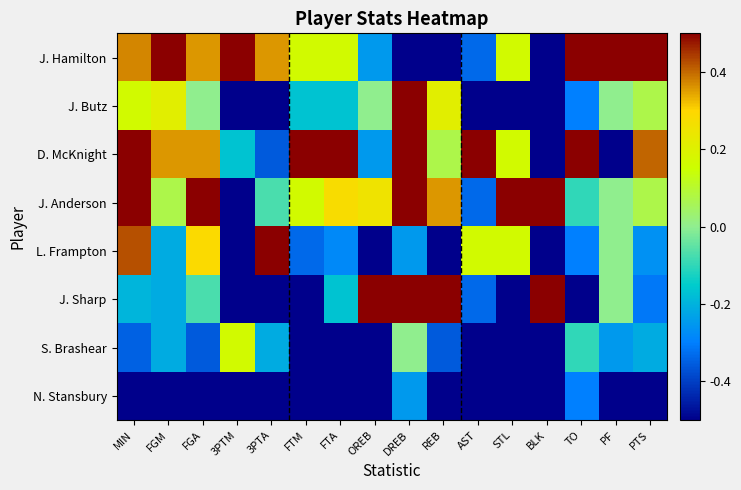

Count the number of categories in the chart.

16